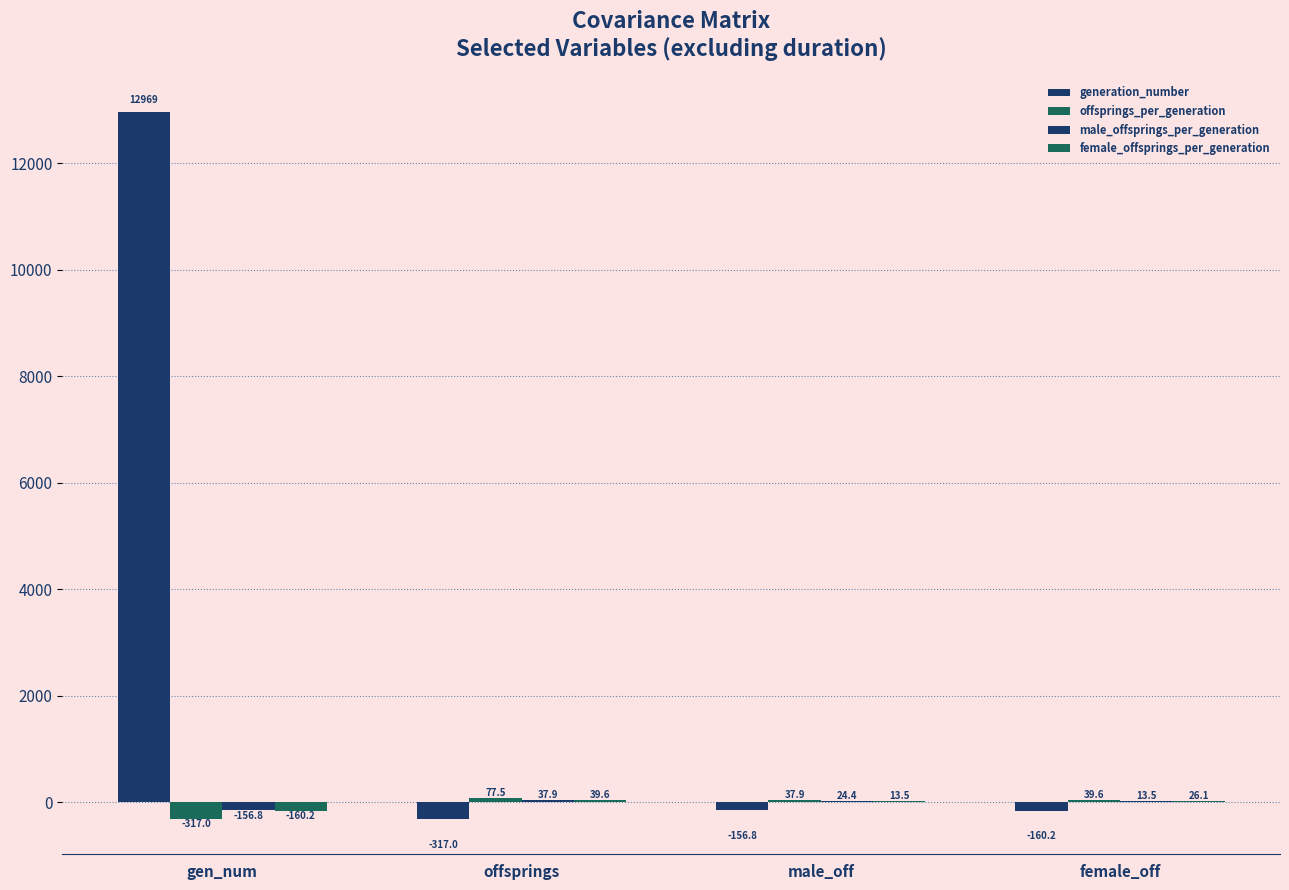

What is the value of the female_offsprings_per_generation bar at the 3rd from the left?

13.5